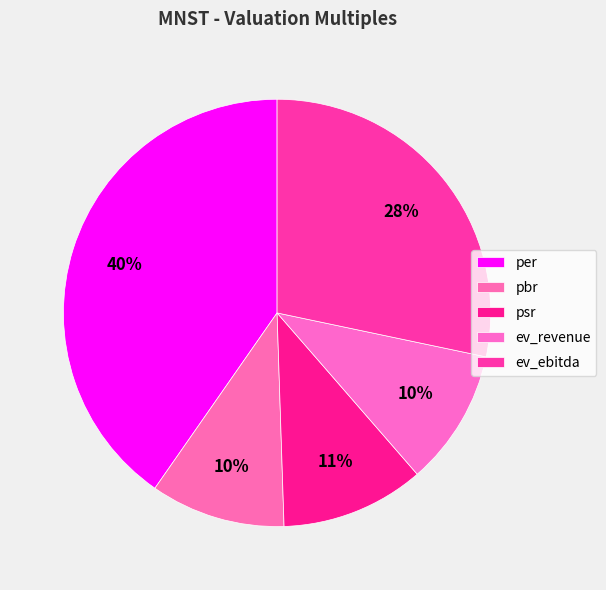

How many segments does this pie chart have?

5